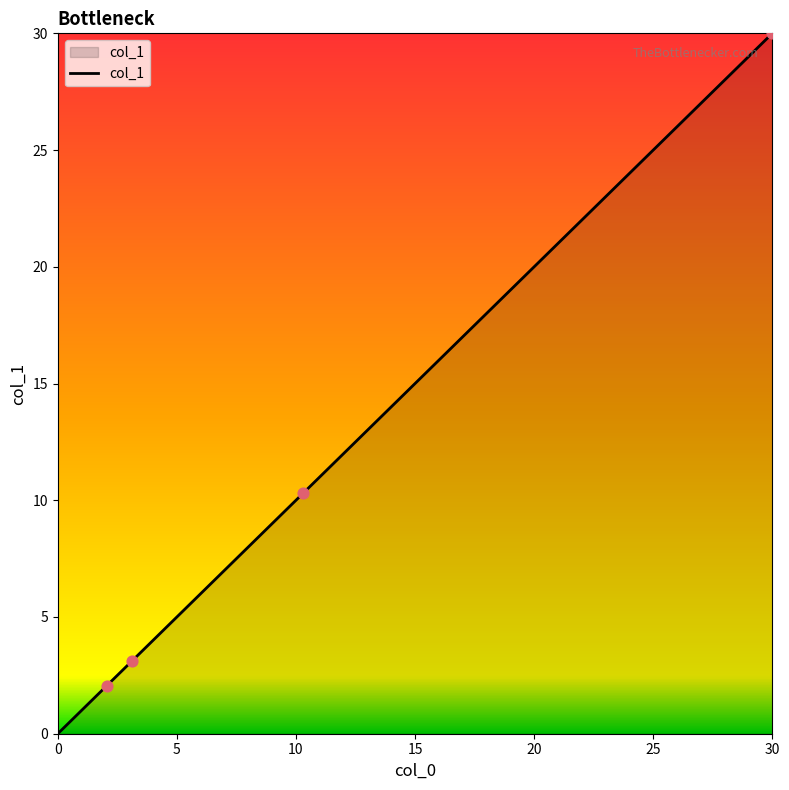

What is the sum of all values?

45.5